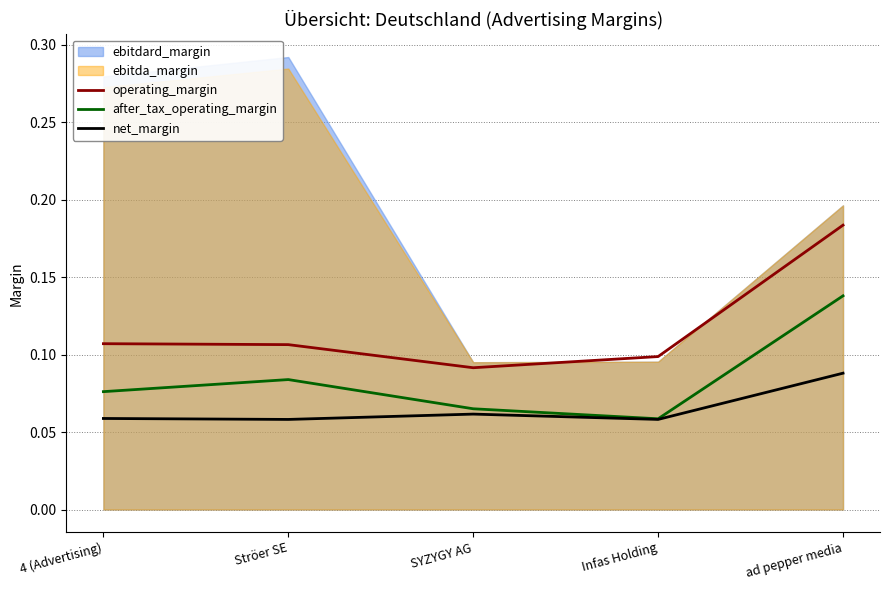

Which label corresponds to the smallest value in the chart?

Ströer SE